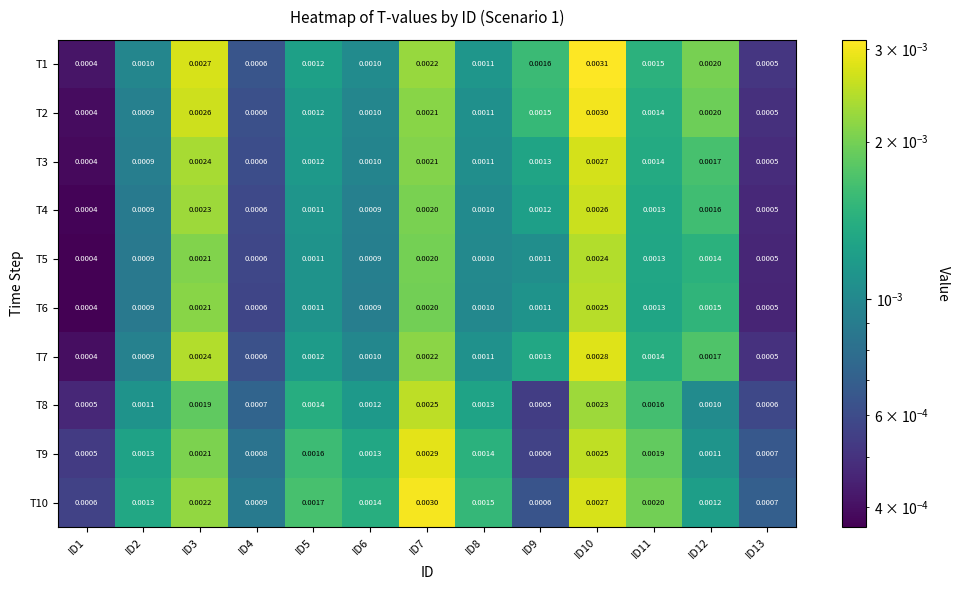

How many series are shown in this chart?

10